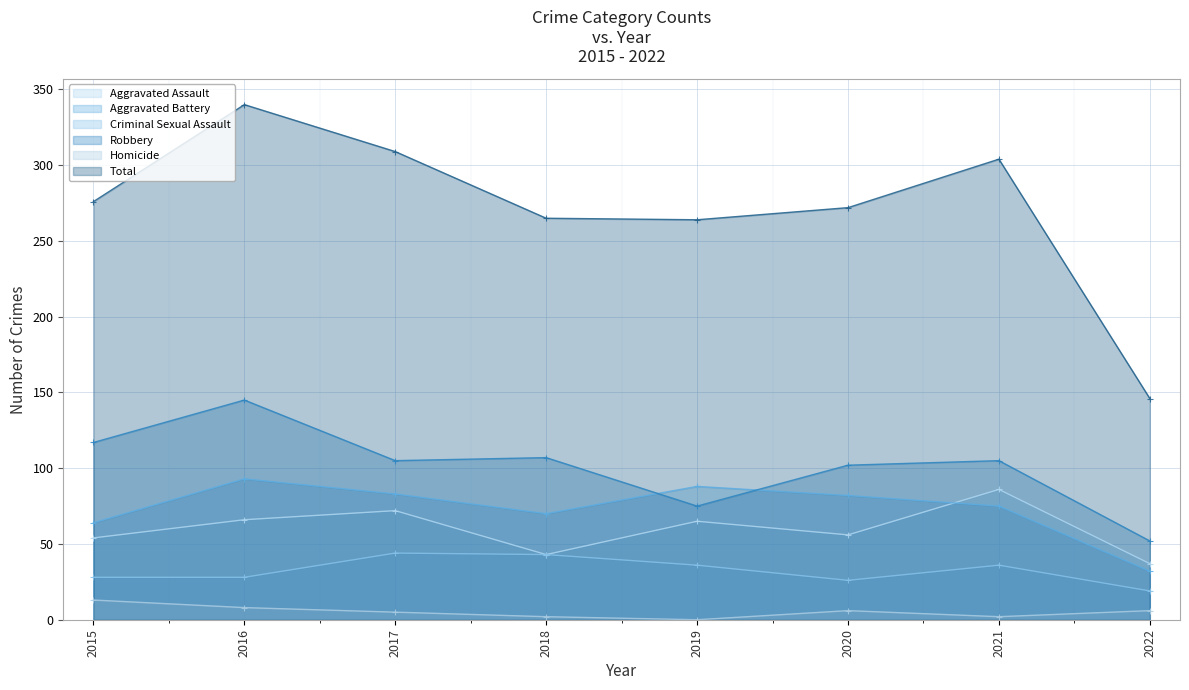

At which category does Aggravated Battery reach its first local valley?

2018